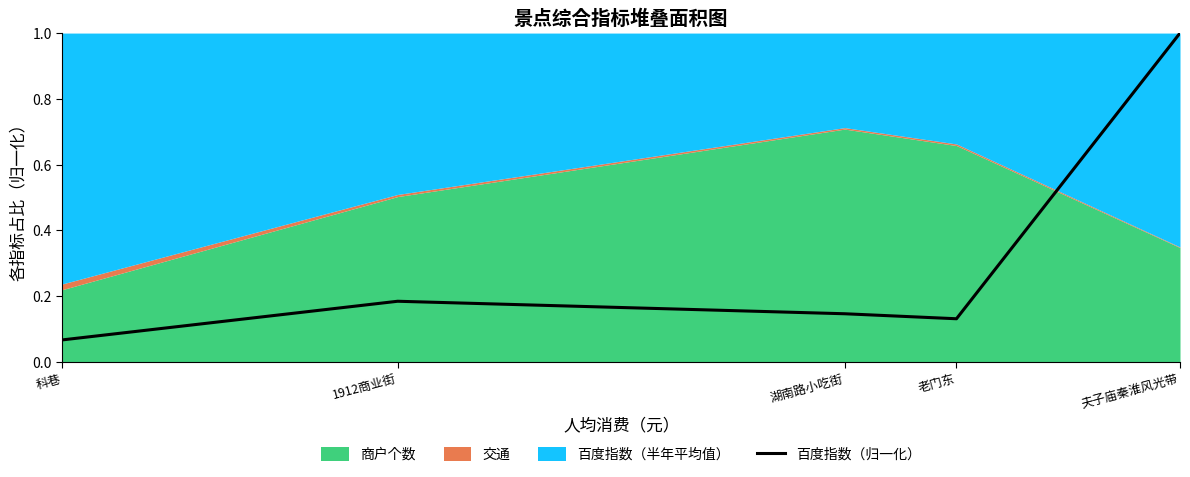

True or false: the data shows 0.1 at 老门东.

True